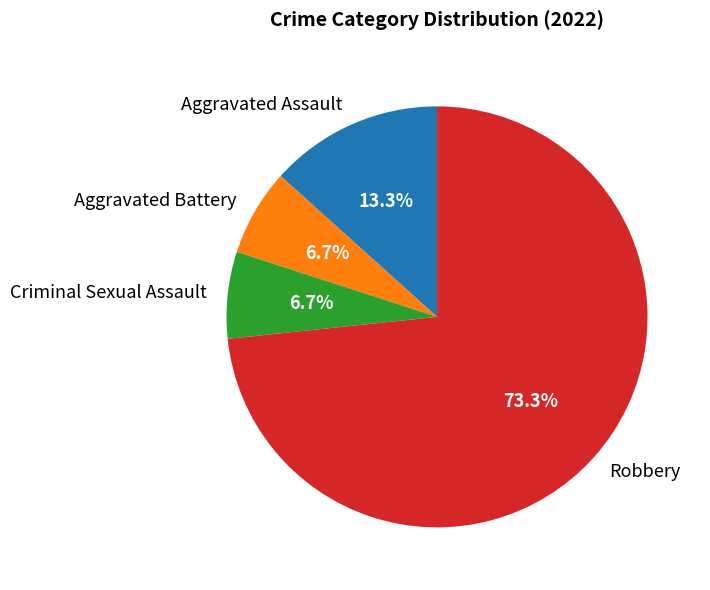

True or false: Aggravated Battery accounts for 1% of the total.

False